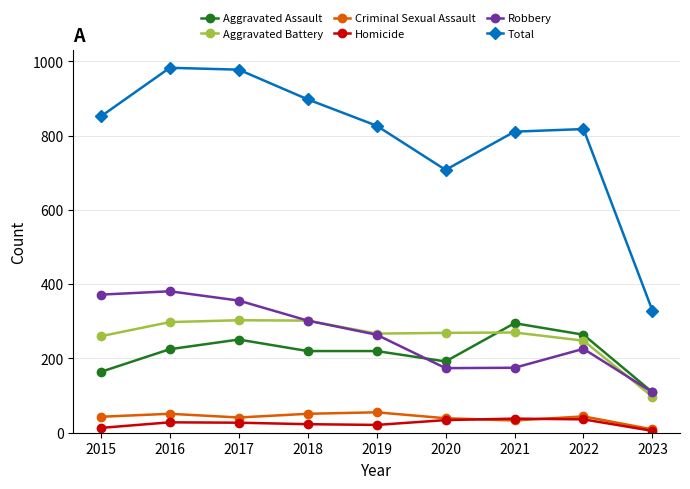

True or false: Aggravated Assault and Robbery intersect in this chart.

True